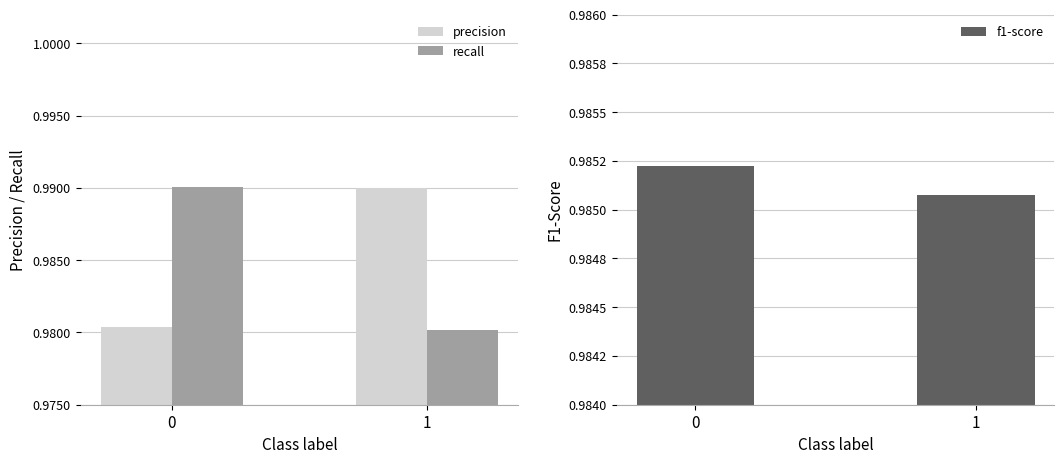

At 1, list the series in order from smallest to largest.

recall, f1-score, precision